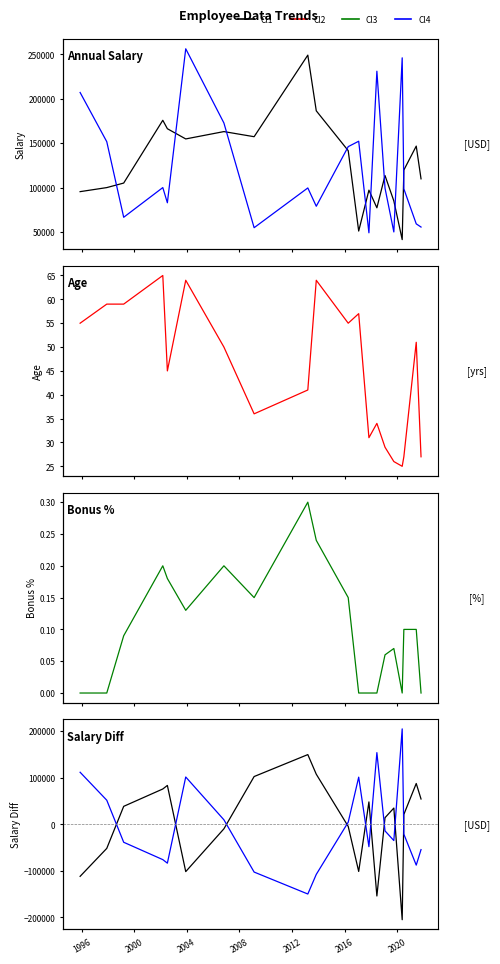

At how many categories does at least one series exceed 22779?

16